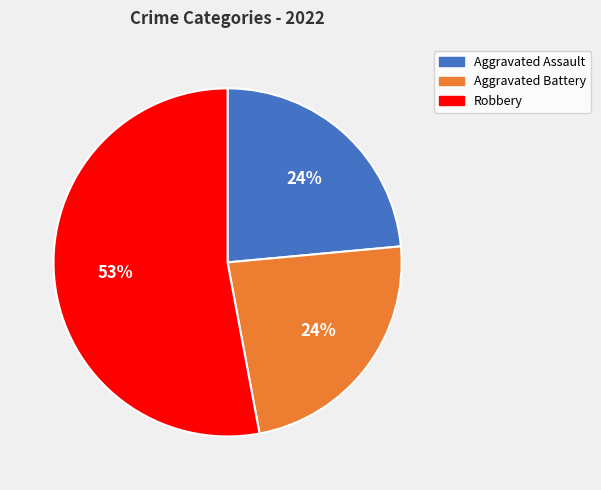

To the nearest percent, what is the difference between the largest and smallest slice percentages?

29%